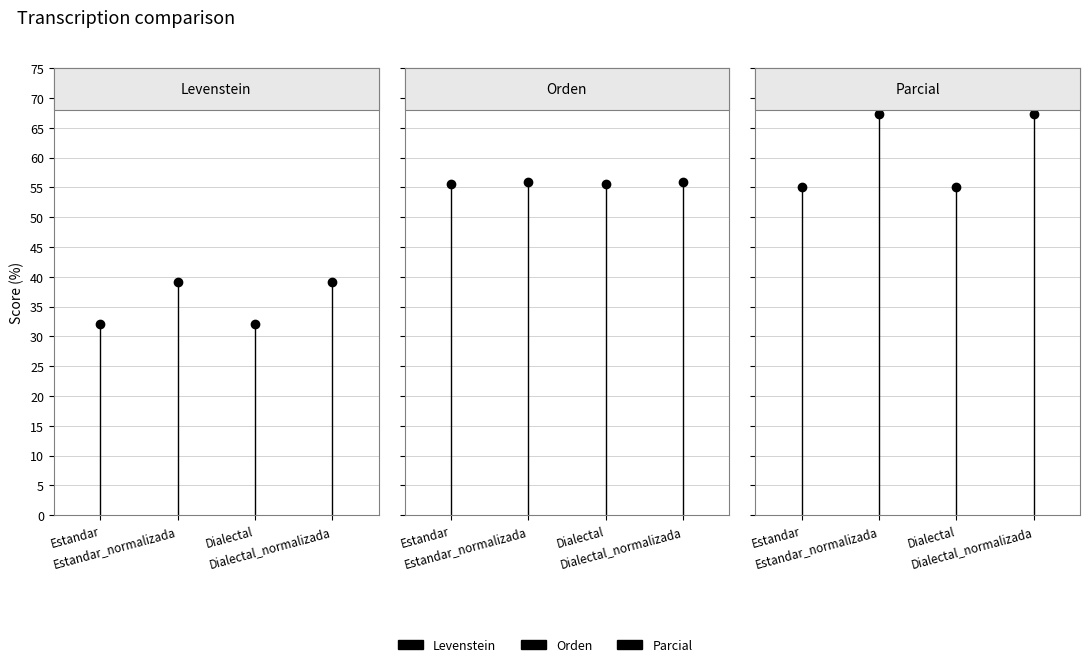

Which category has the lowest value in the Parcial series?

Estandar